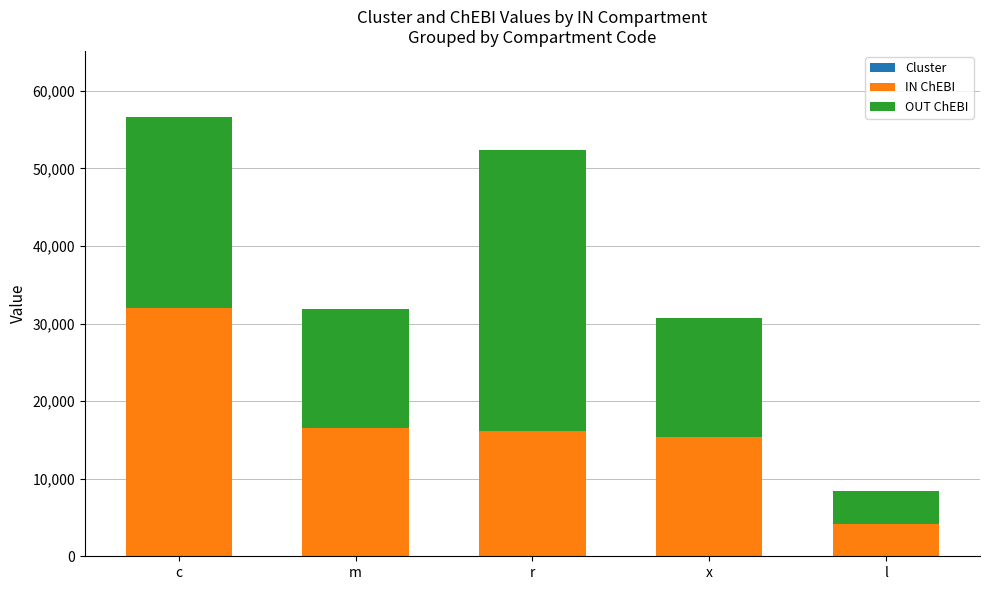

Are the bars horizontal?

No